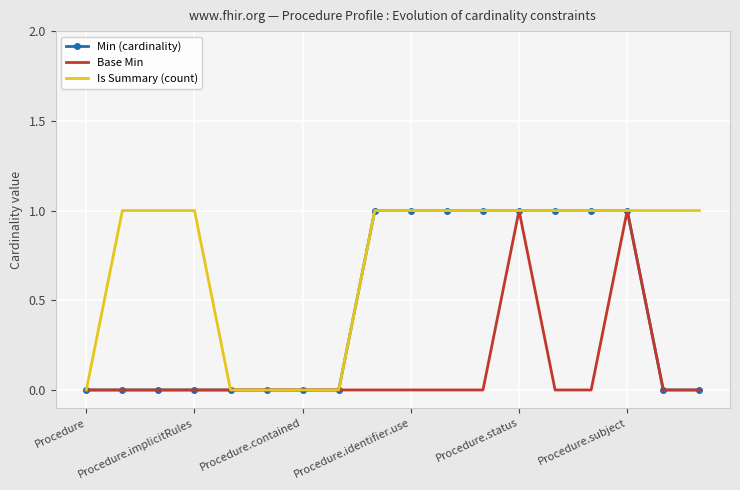

Reading left to right, what are all the values shown in this chart?

Min (cardinality): 0	0	0	0	0	0	0	0	1	1	1	1	1	1	1	1	0	0
Base Min: 0	0	0	0	0	0	0	0	0	0	0	0	1	0	0	1	0	0
Is Summary (count): 0	1	1	1	0	0	0	0	1	1	1	1	1	1	1	1	1	1